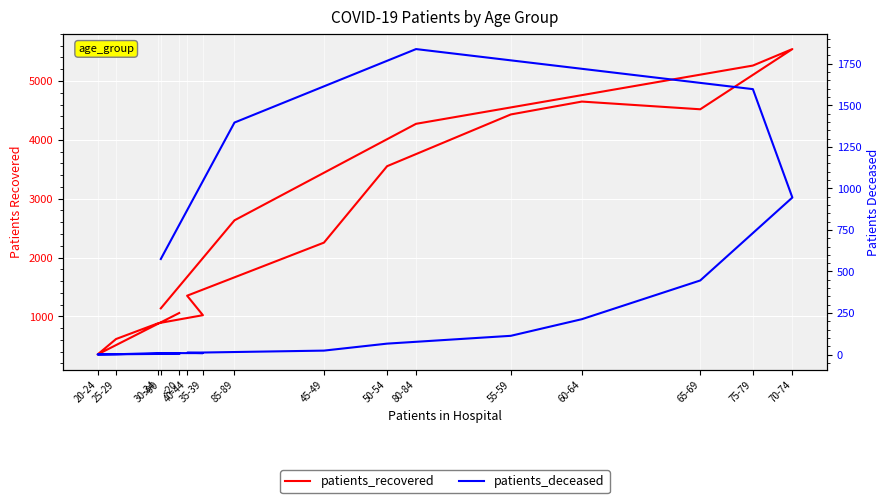

At which category is the sum across all series the highest?

75-79